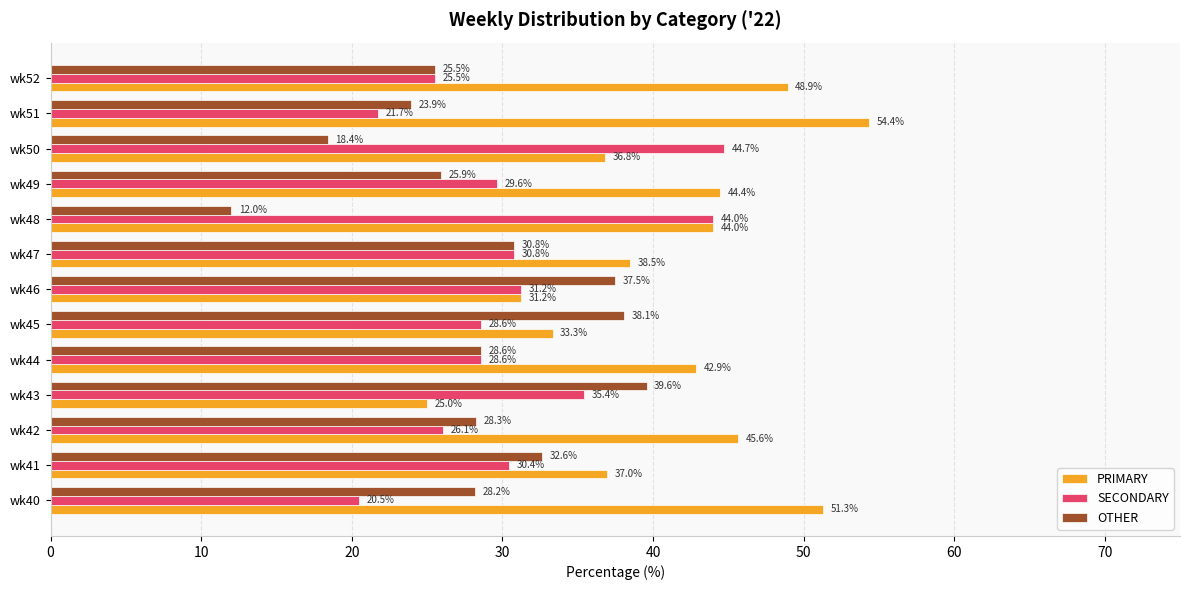

True or false: SECONDARY has a value of 44.7 at wk50.

True